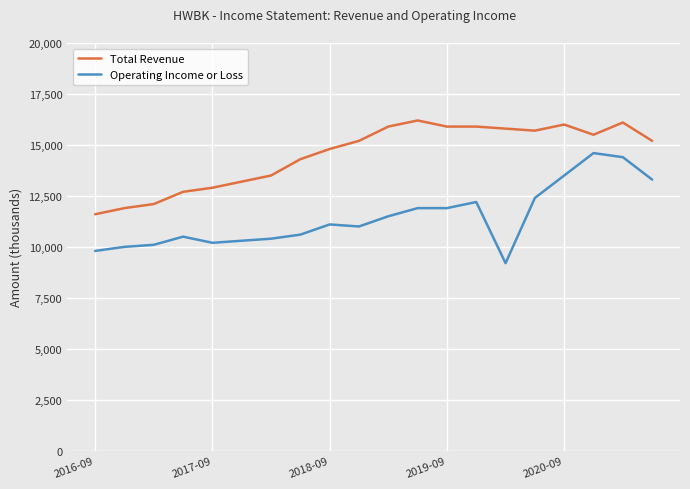

What is the maximum value shown in the chart?

16200